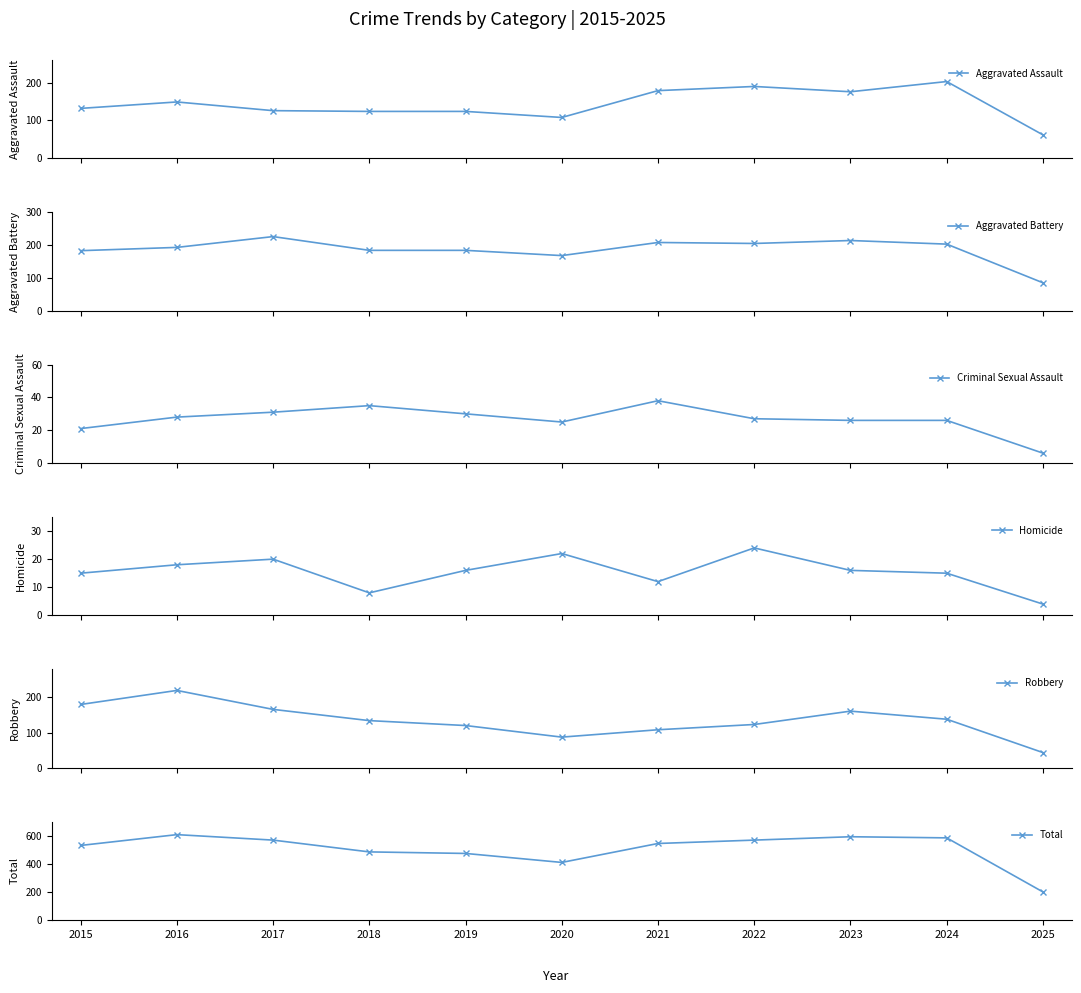

Rank the series by their maximum value, from highest to lowest.

Total, Aggravated Battery, Robbery, Aggravated Assault, Criminal Sexual Assault, Homicide